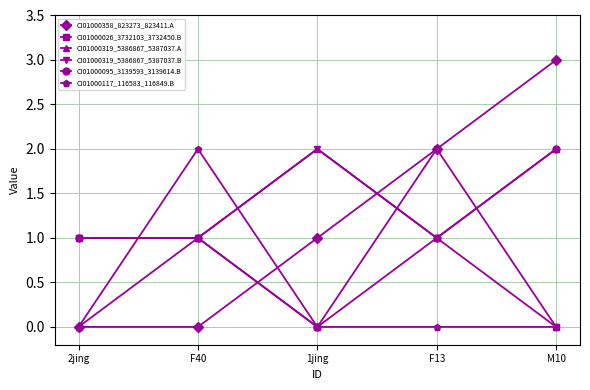

What is the difference between the second highest and second lowest values in the CI01000358_823273_823411.A series?

2